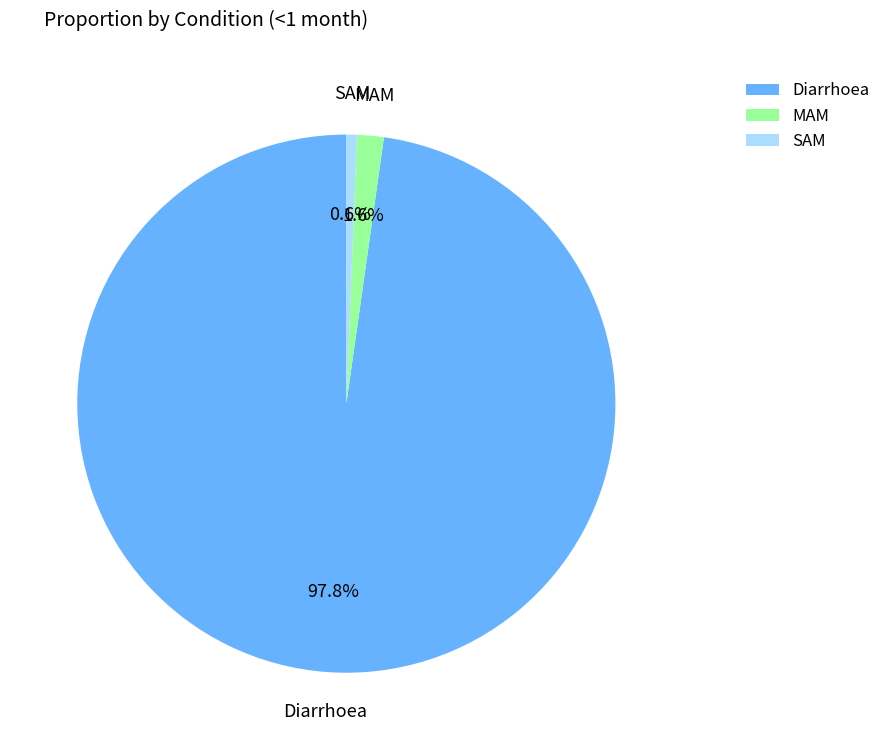

What percentage do MAM and Diarrhoea together represent?

99.4%